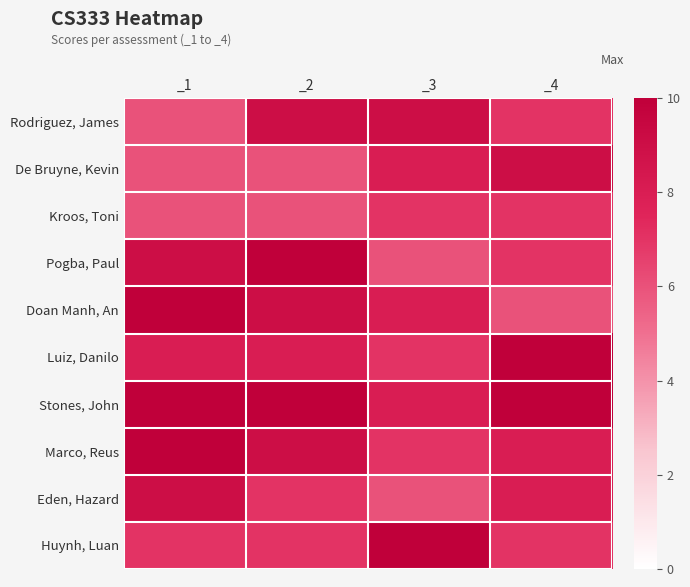

How many categories are shown in the chart?

4